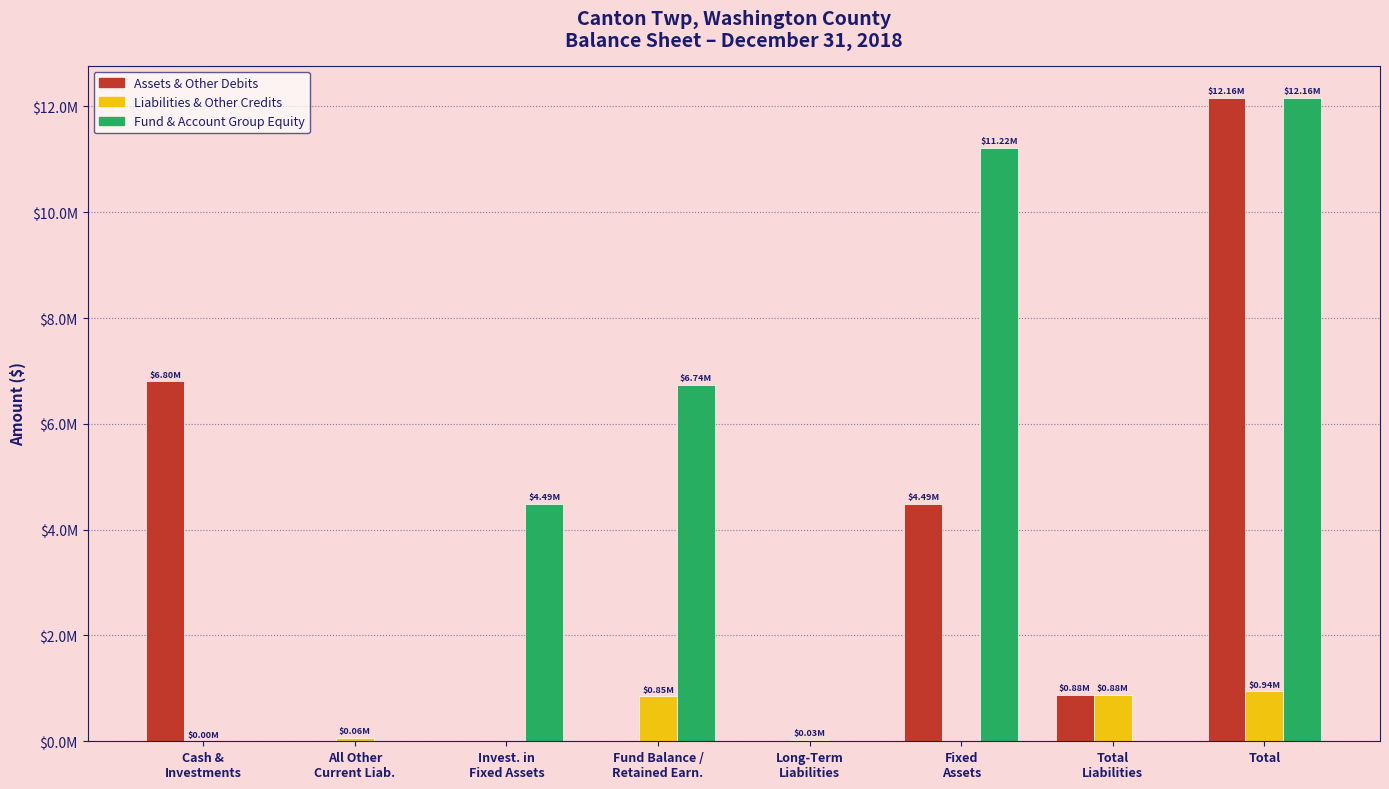

Is the value of Liabilities & Other Credits at Total
Liabilities greater than the value of Fund & Account Group Equity at Fixed
Assets?

No